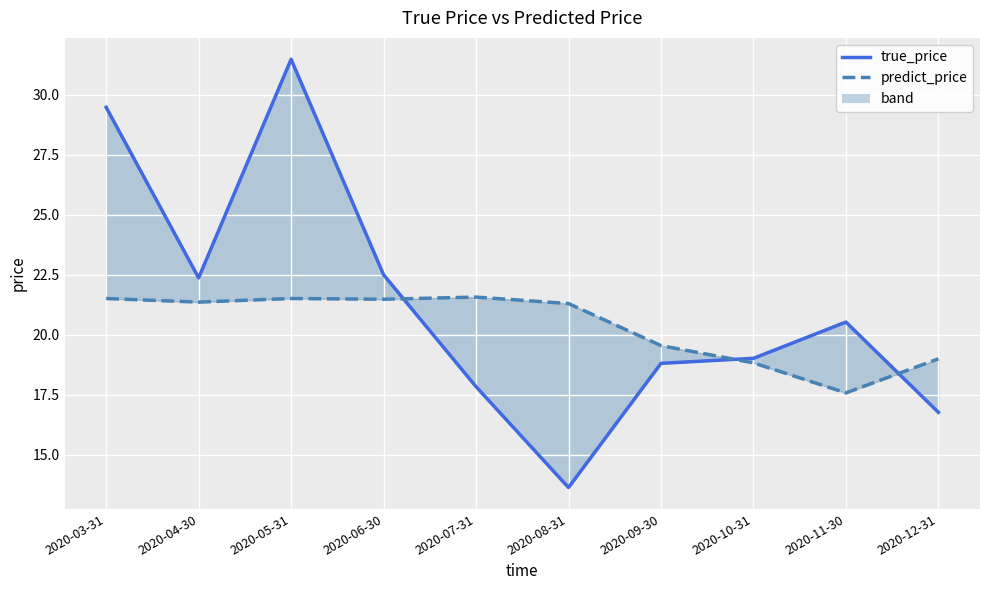

At which label is predict_price closest to 19?

2020-12-31